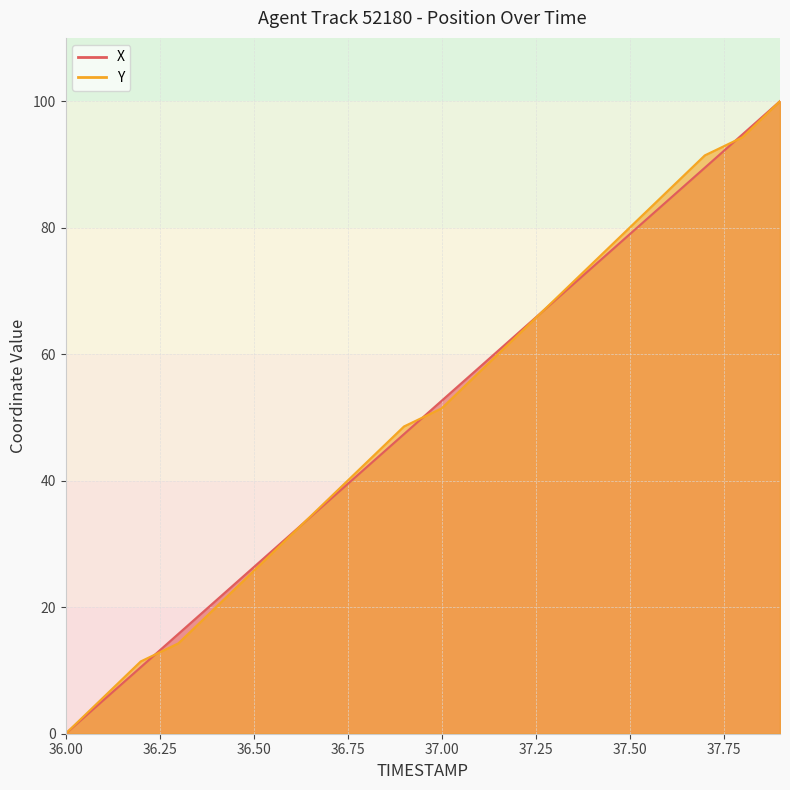

Rank the categories by Y value from highest to lowest.

37.9, 37.8, 37.7, 37.6, 37.5, 37.4, 37.3, 37.2, 37.1, 37.0, 36.9, 36.8, 36.7, 36.6, 36.5, 36.4, 36.3, 36.2, 36.1, 36.0